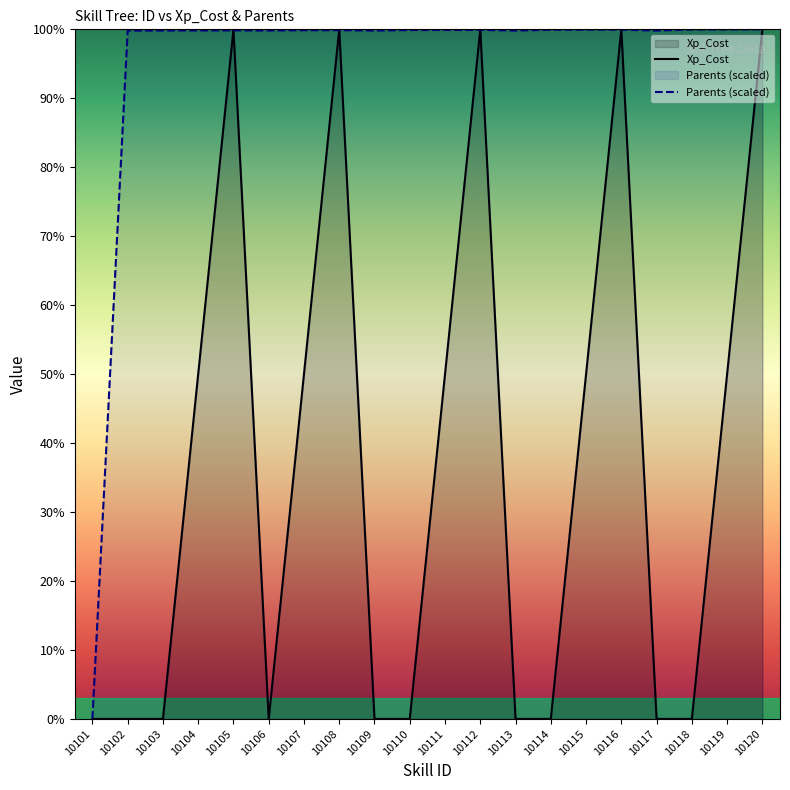

What is the difference between the second highest and minimum values in the Parents series?

100.0